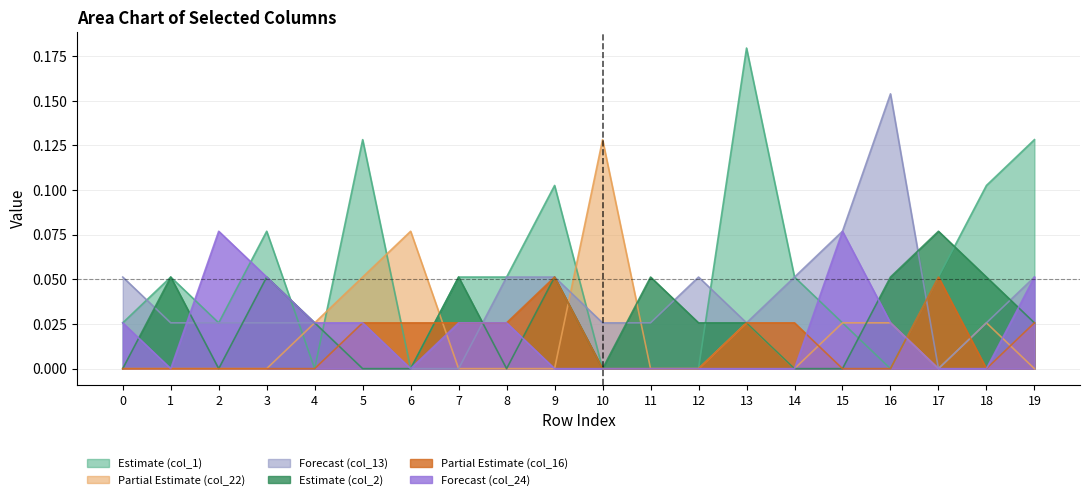

Reading left to right, what are all the values shown in this chart?

col_1: 0=0.0	1=0.1	2=0.0	3=0.1	4=0.0	5=0.1	6=0.0	7=0.1	8=0.1	9=0.1	10=0.0	11=0.0	12=0.0	13=0.2	14=0.1	15=0.0	16=0.0	17=0.1	18=0.1	19=0.1
col_22: 0=0.0	1=0.0	2=0.0	3=0.0	4=0.0	5=0.1	6=0.1	7=0.0	8=0.0	9=0.0	10=0.1	11=0.0	12=0.0	13=0.0	14=0.0	15=0.0	16=0.0	17=0.0	18=0.0	19=0.0
col_13: 0=0.1	1=0.0	2=0.0	3=0.0	4=0.0	5=0.0	6=0.0	7=0.0	8=0.1	9=0.1	10=0.0	11=0.0	12=0.1	13=0.0	14=0.1	15=0.1	16=0.2	17=0.0	18=0.0	19=0.1
col_2: 0=0.0	1=0.1	2=0.0	3=0.1	4=0.0	5=0.0	6=0.0	7=0.1	8=0.0	9=0.1	10=0.0	11=0.1	12=0.0	13=0.0	14=0.0	15=0.0	16=0.1	17=0.1	18=0.1	19=0.0
col_16: 0=0.0	1=0.0	2=0.0	3=0.0	4=0.0	5=0.0	6=0.0	7=0.0	8=0.0	9=0.1	10=0.0	11=0.0	12=0.0	13=0.0	14=0.0	15=0.0	16=0.0	17=0.1	18=0.0	19=0.0
col_24: 0=0.0	1=0.0	2=0.1	3=0.1	4=0.0	5=0.0	6=0.0	7=0.0	8=0.0	9=0.0	10=0.0	11=0.0	12=0.0	13=0.0	14=0.0	15=0.1	16=0.0	17=0.0	18=0.0	19=0.1